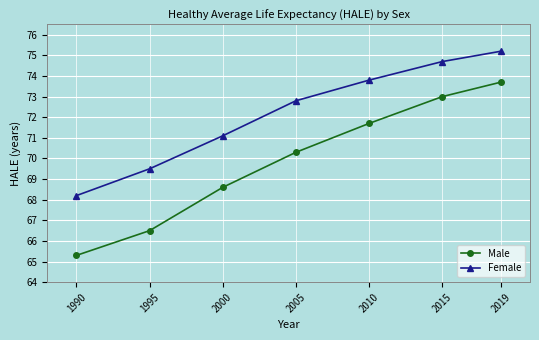

At how many categories does at least one series exceed 70?

5